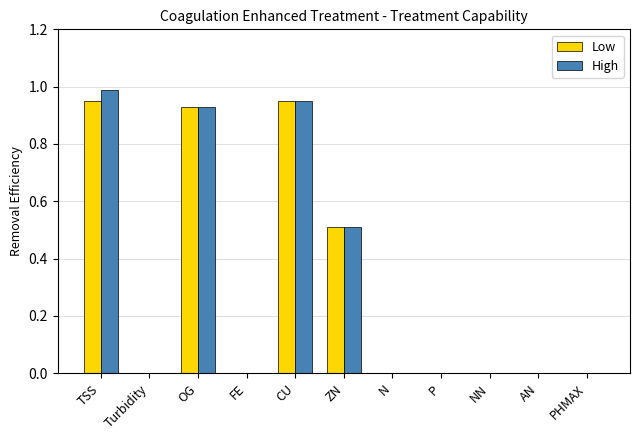

What is the total value across all series at TSS?

1.9